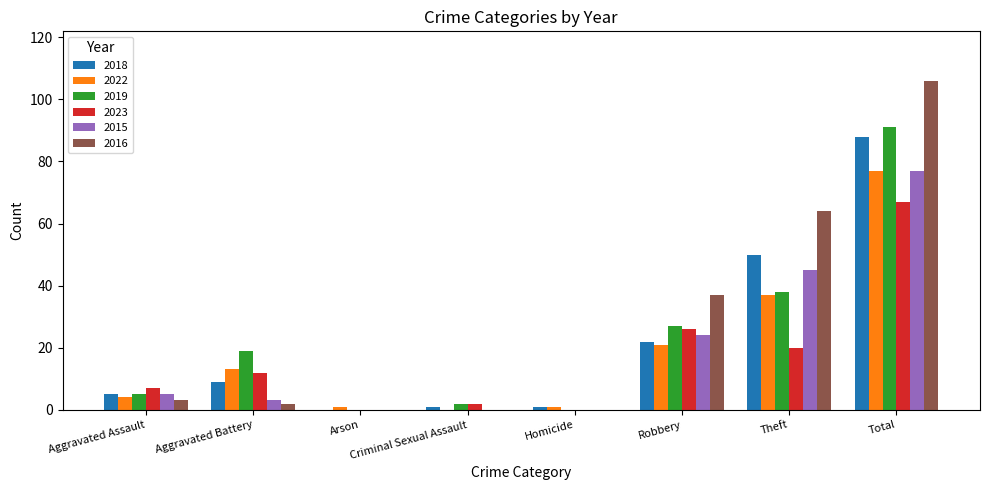

What is the sum of the 2019 values at Theft and Homicide?

38